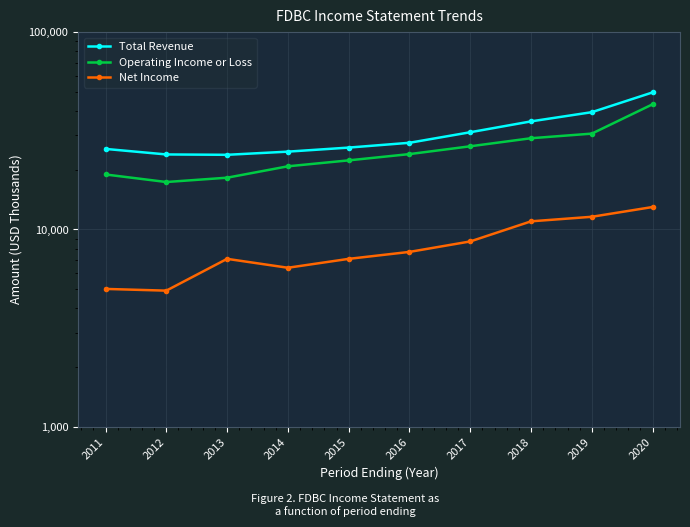

What is the sum of the Total Revenue values at 2018 and 2011?

60900